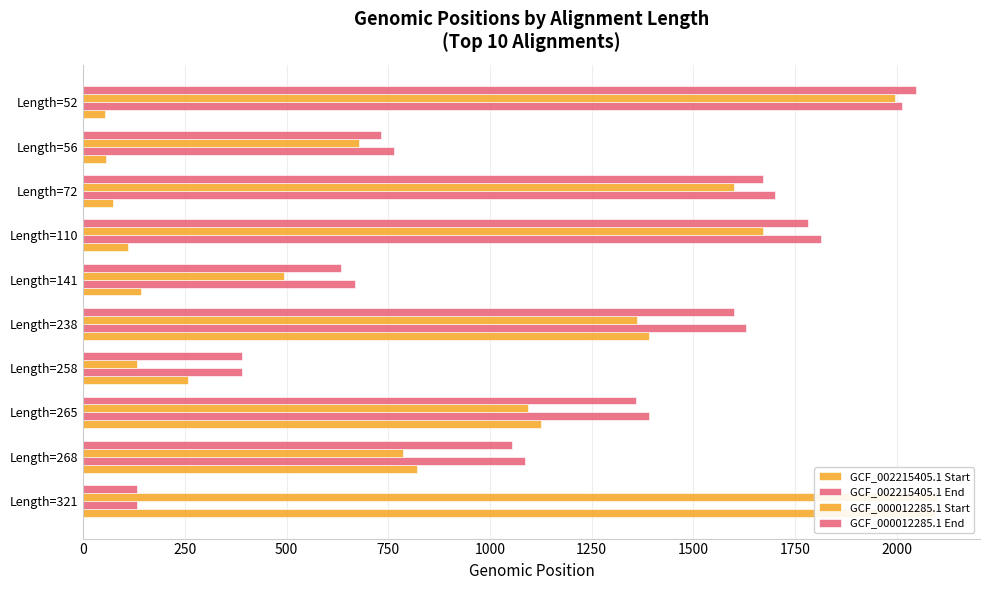

At how many categories does at least one series exceed 1206?

6